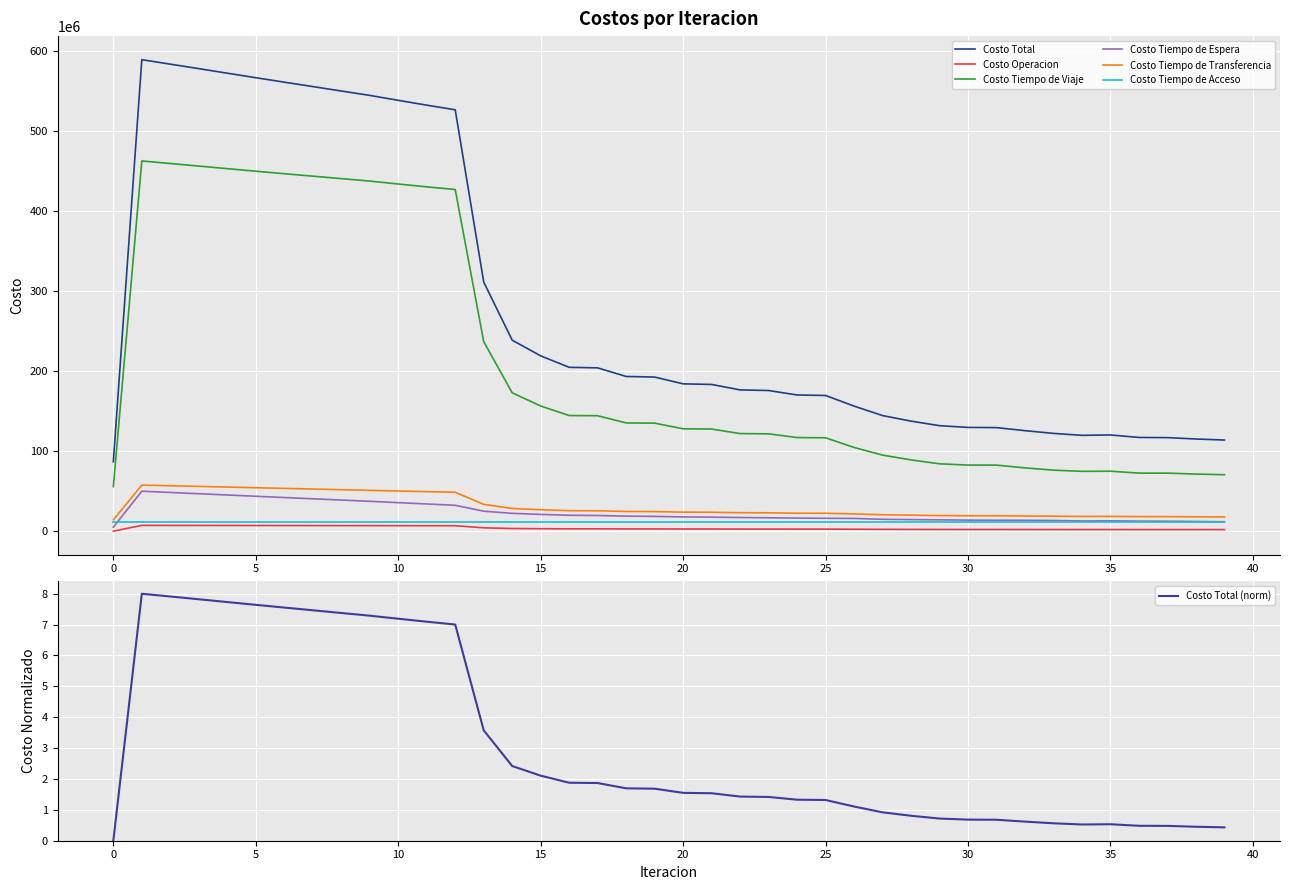

Is it true that Costo Tiempo de Viaje equals 72589812.3 at 36?

True